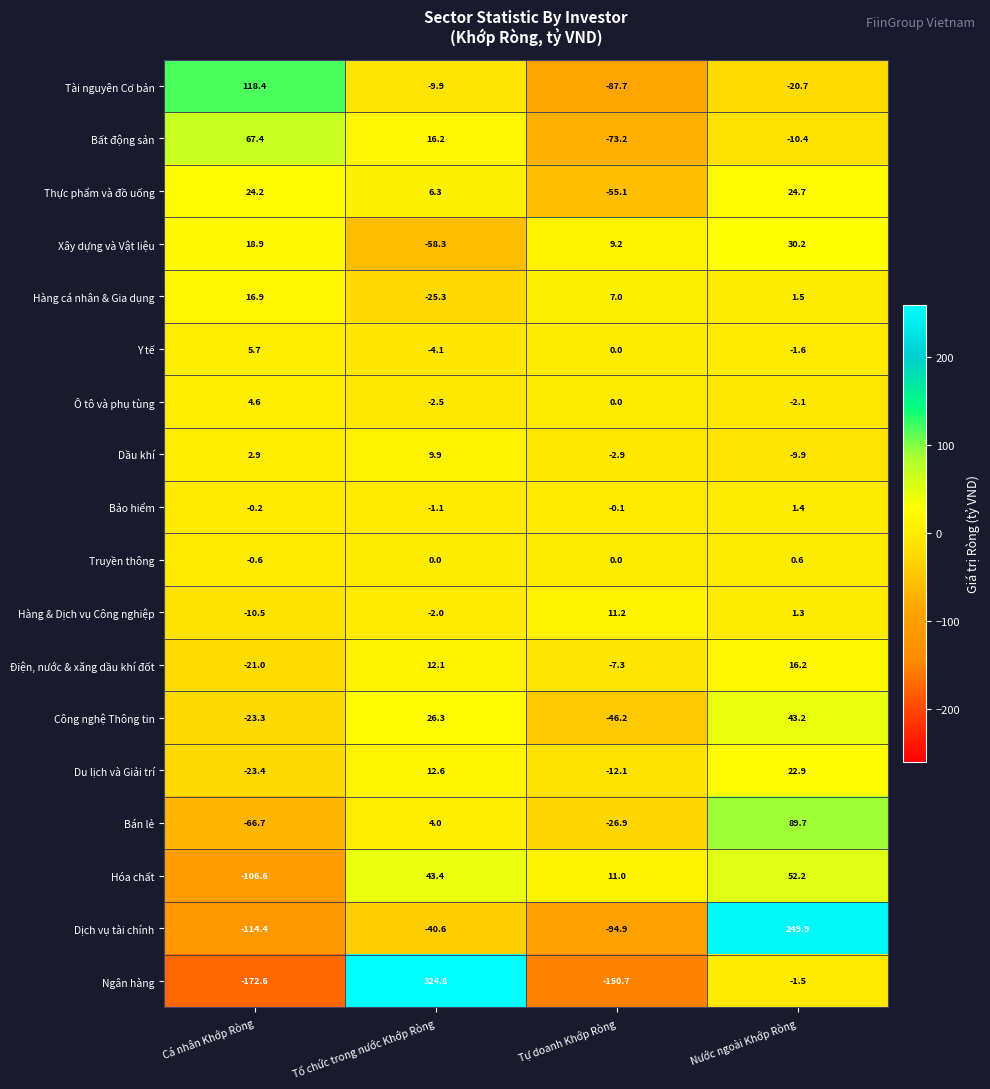

Where does the Hàng & Dịch vụ Công nghiệp series first go above 1?

Tự doanh Khớp Ròng